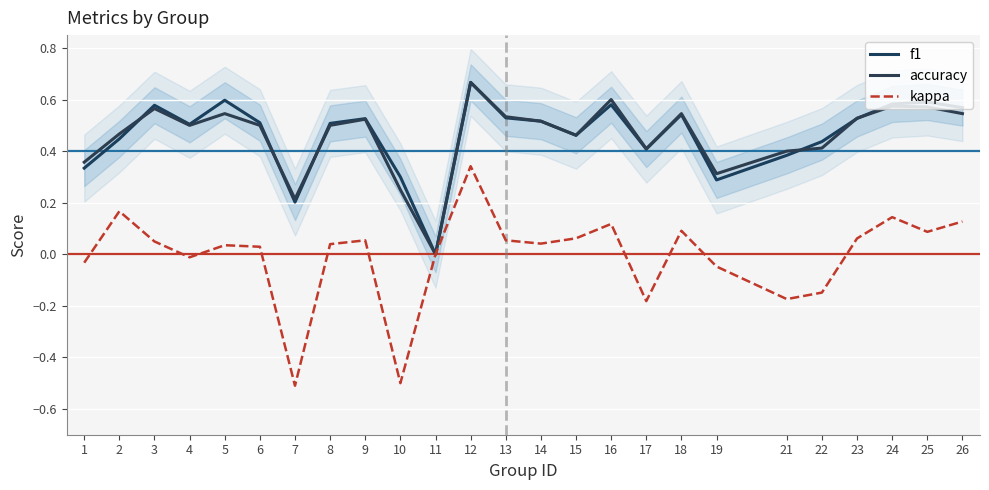

Is the value of accuracy at 21 greater than the value of f1 at 8?

No